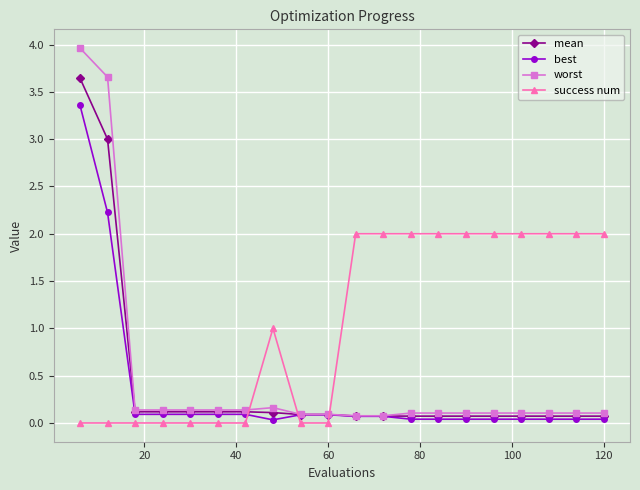

What is the value of the success num point at the 15th from the left?

2.0